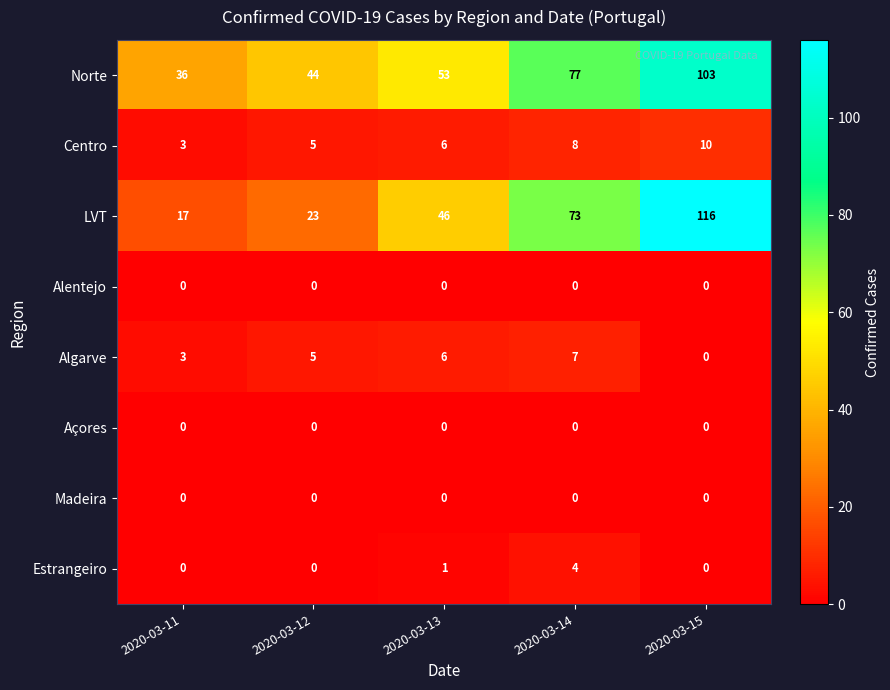

Rank the categories by Centro value from lowest to highest.

2020-03-11, 2020-03-12, 2020-03-13, 2020-03-14, 2020-03-15